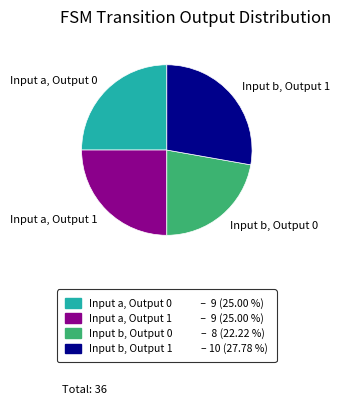

Is there any slice that represents more than half of the pie?

No